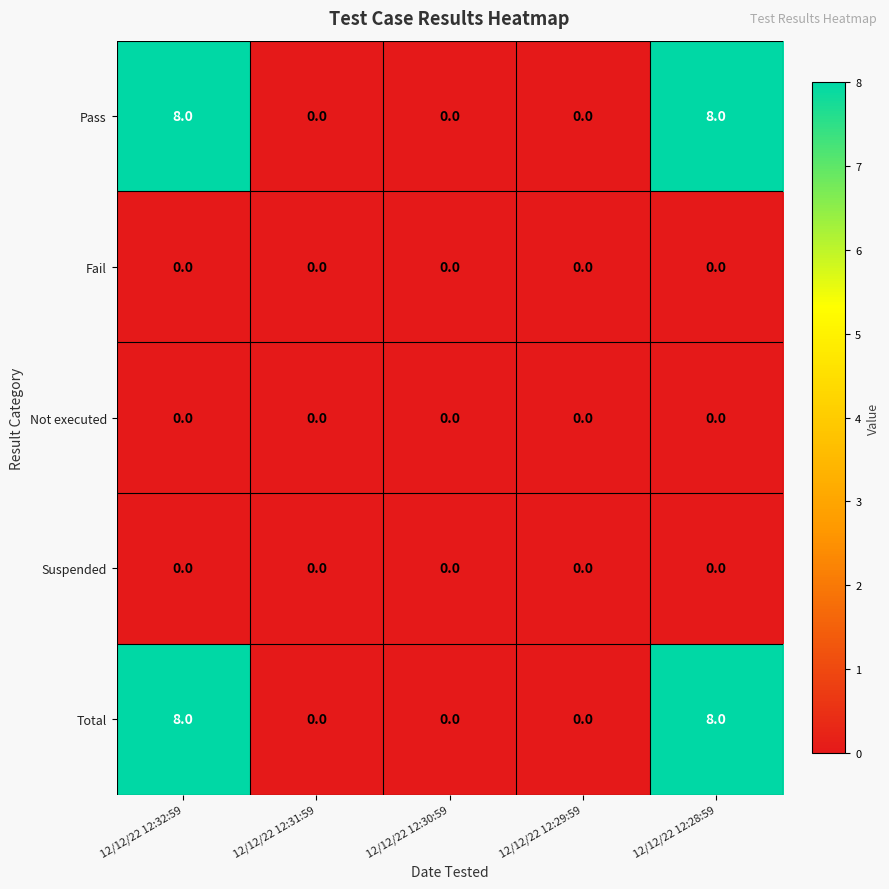

Count the number of data series in this chart.

5